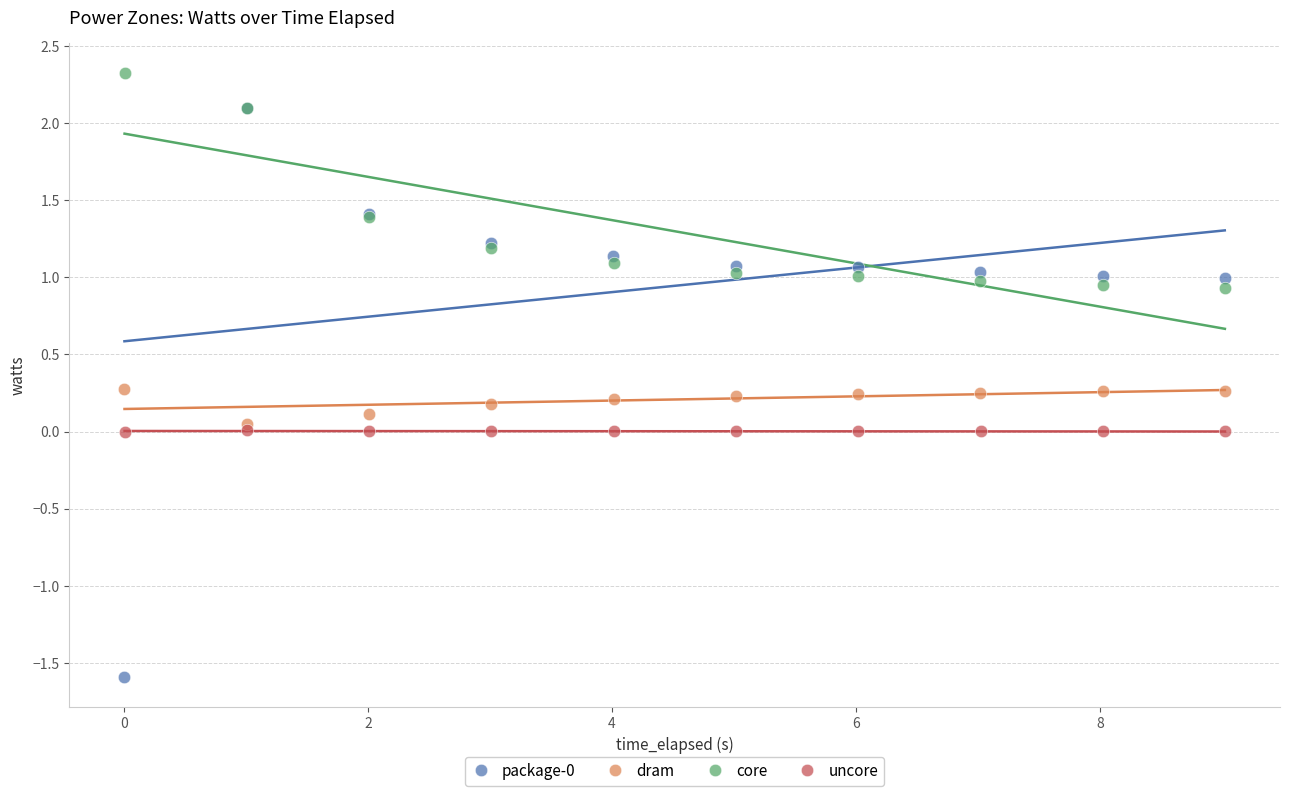

Which series reaches the maximum Y coordinate?

core